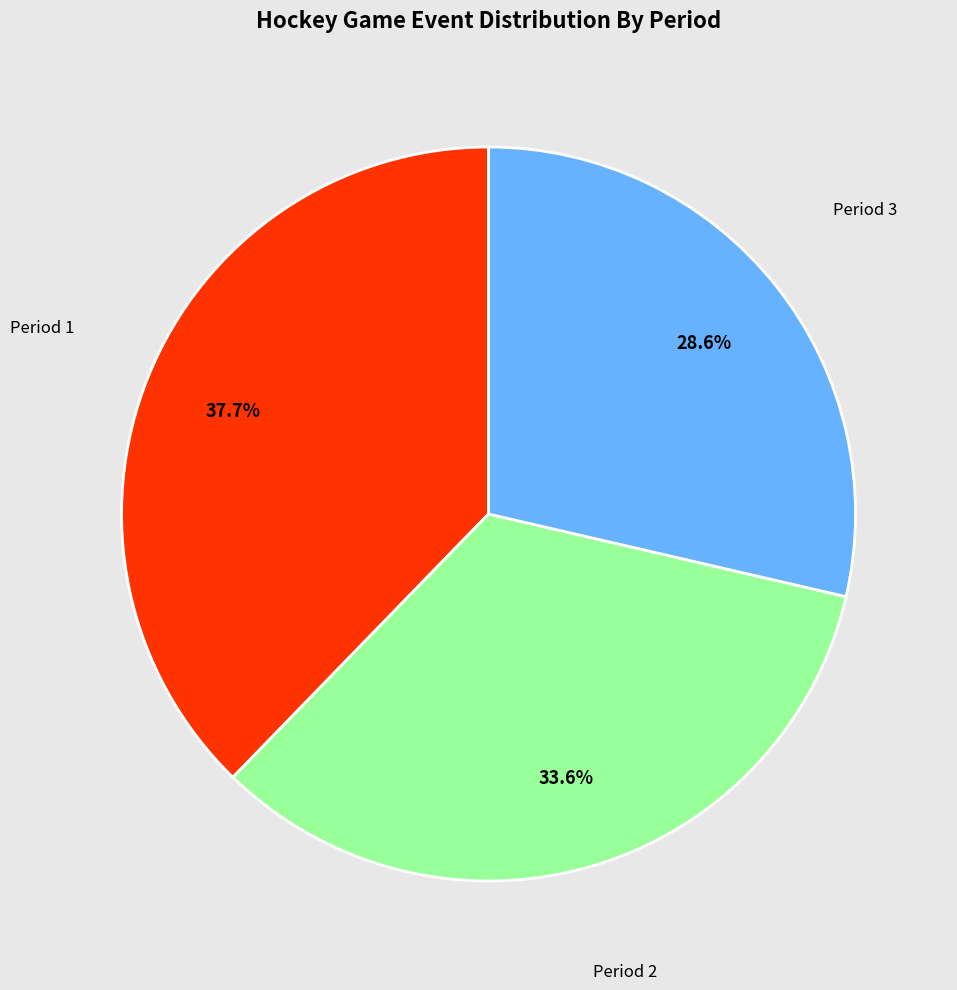

Is there a majority slice in this chart?

No